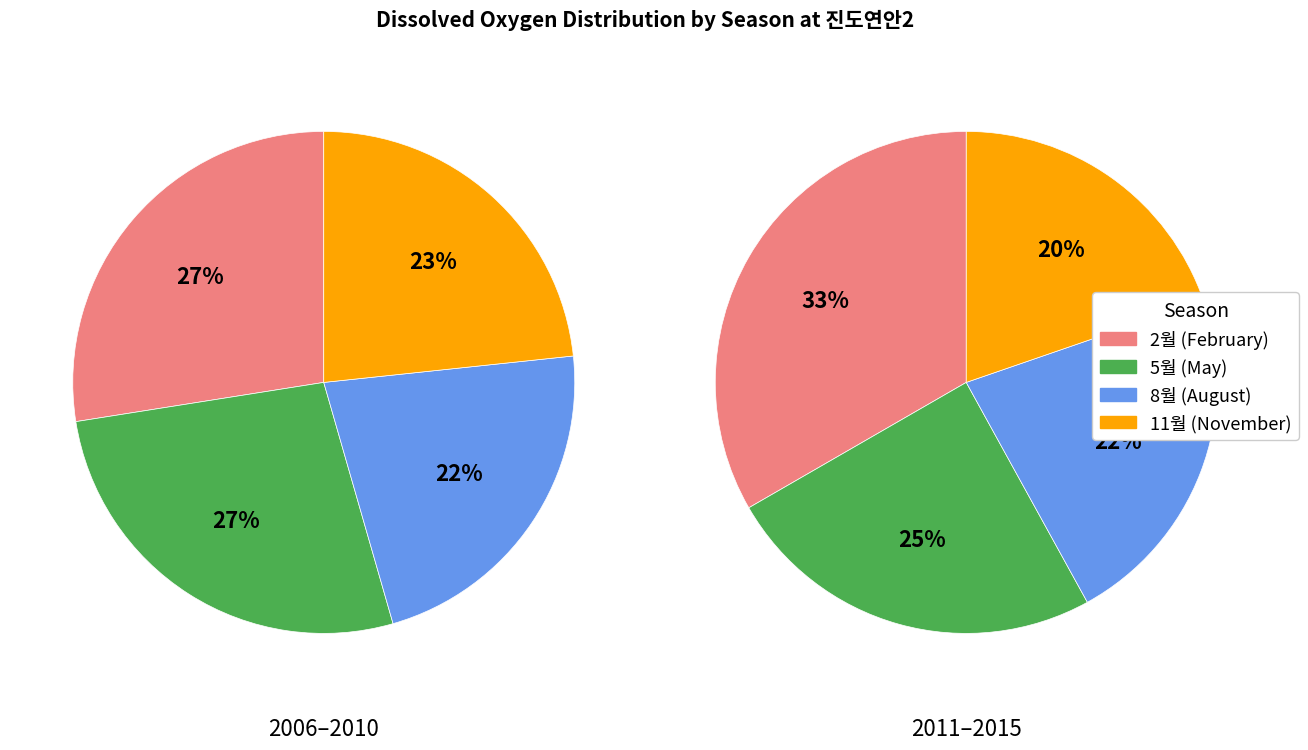

What portion of the pie excludes 2011?

89.1%